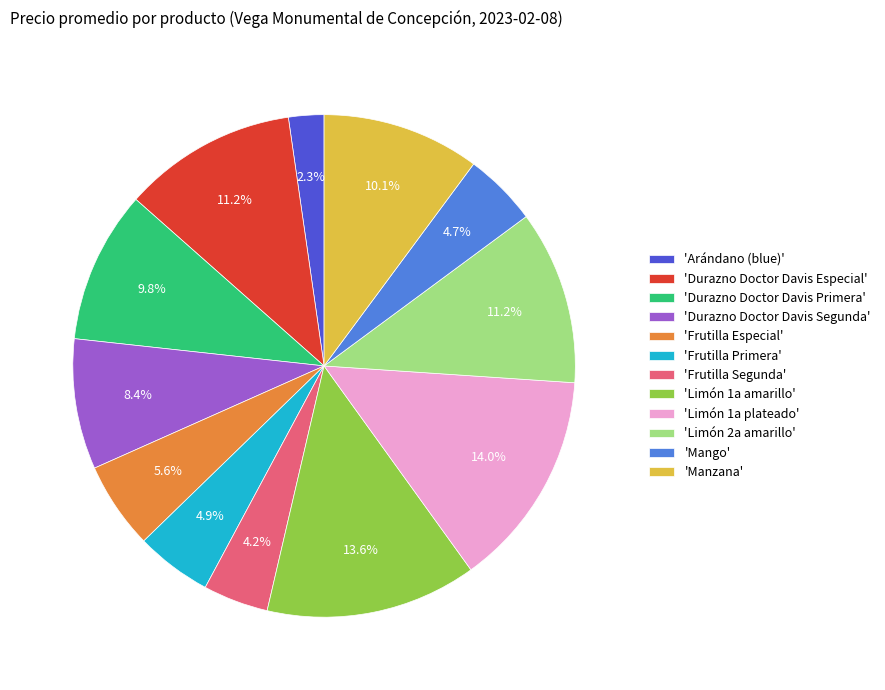

Is there a majority slice in this chart?

No